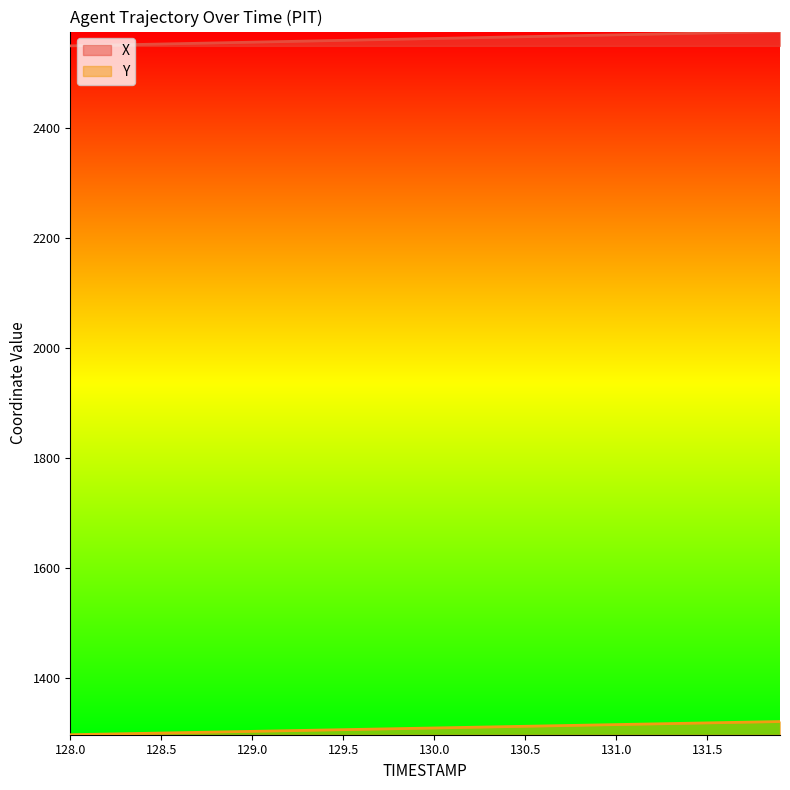

What is the maximum value shown in the chart?

2575.1